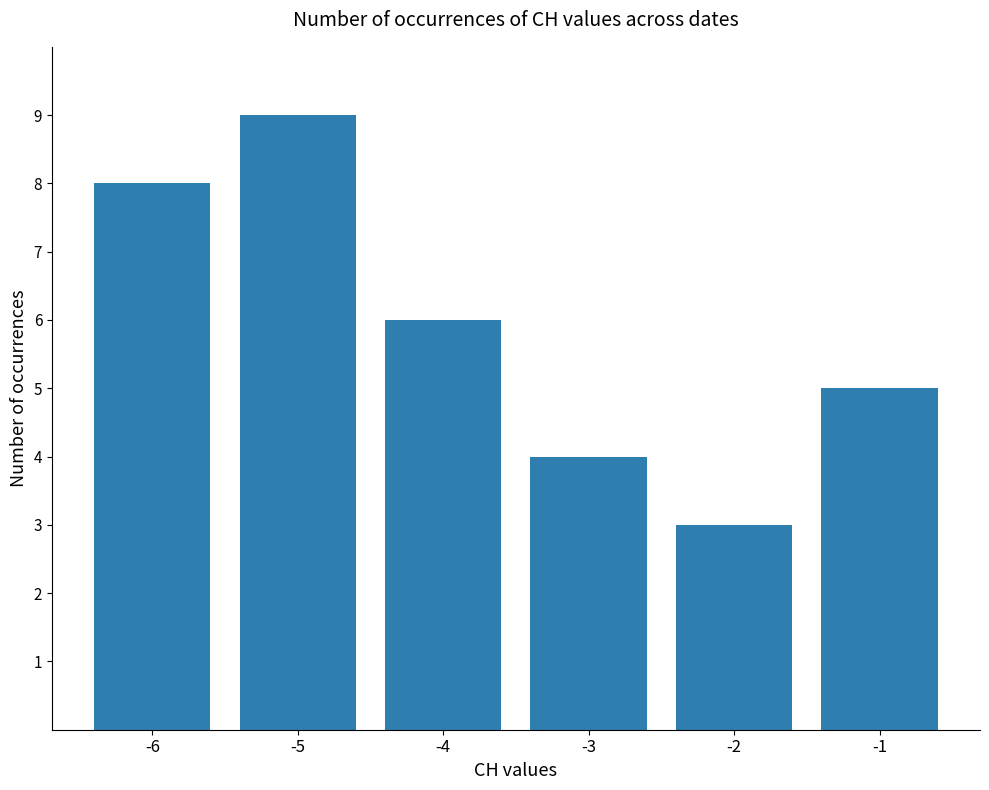

What is the difference between the second highest and second lowest values?

4